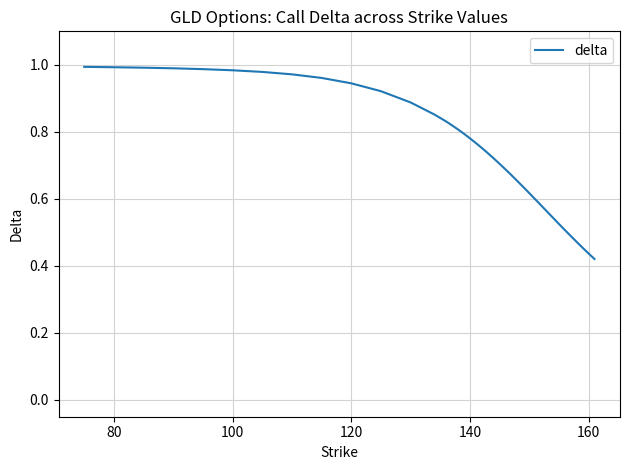

How many lines are shown in the chart?

1